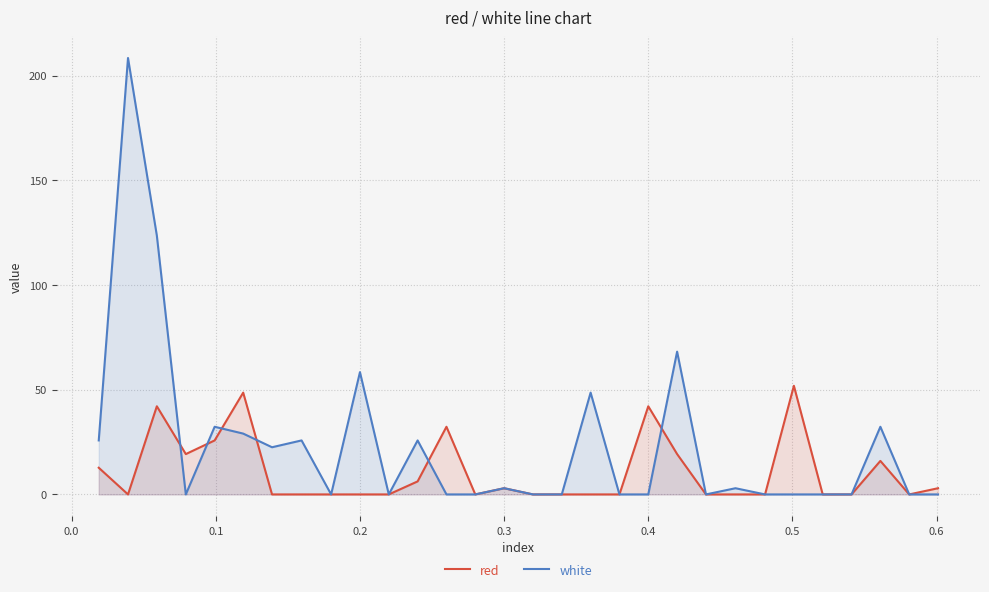

Which series has the largest total across all categories?

white